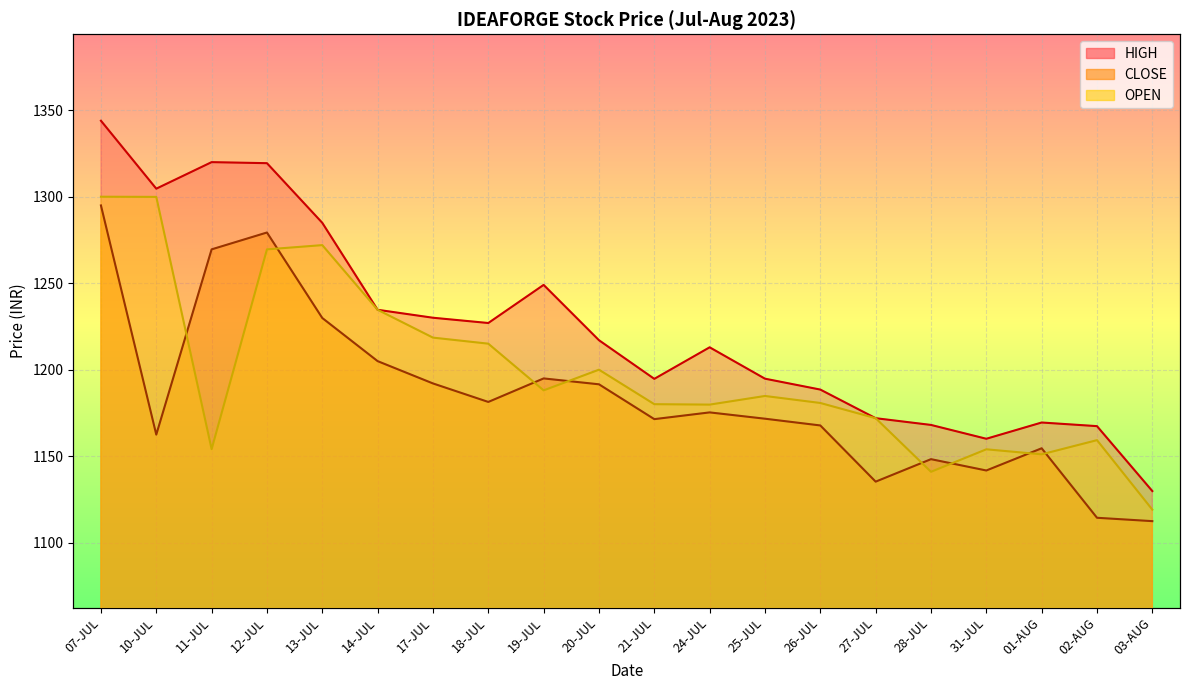

What value does the HIGH series have at 20-JUL?

1217.0